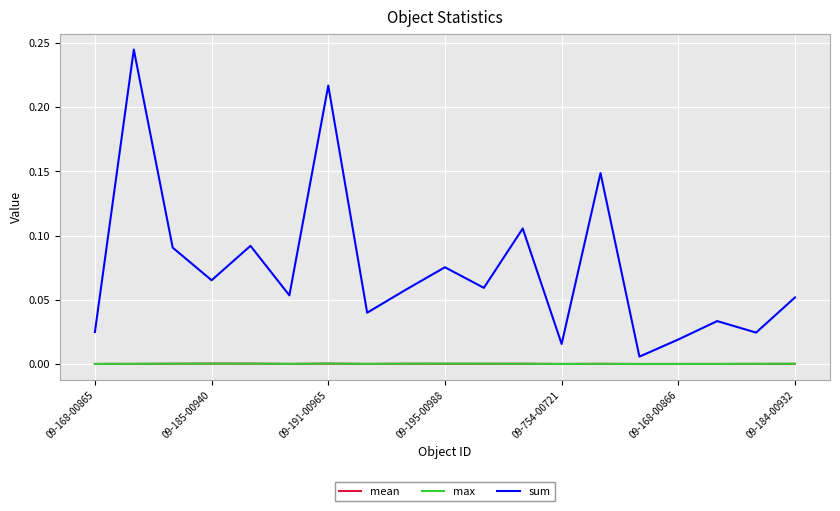

What are all the series names shown in the legend?

mean, max, sum